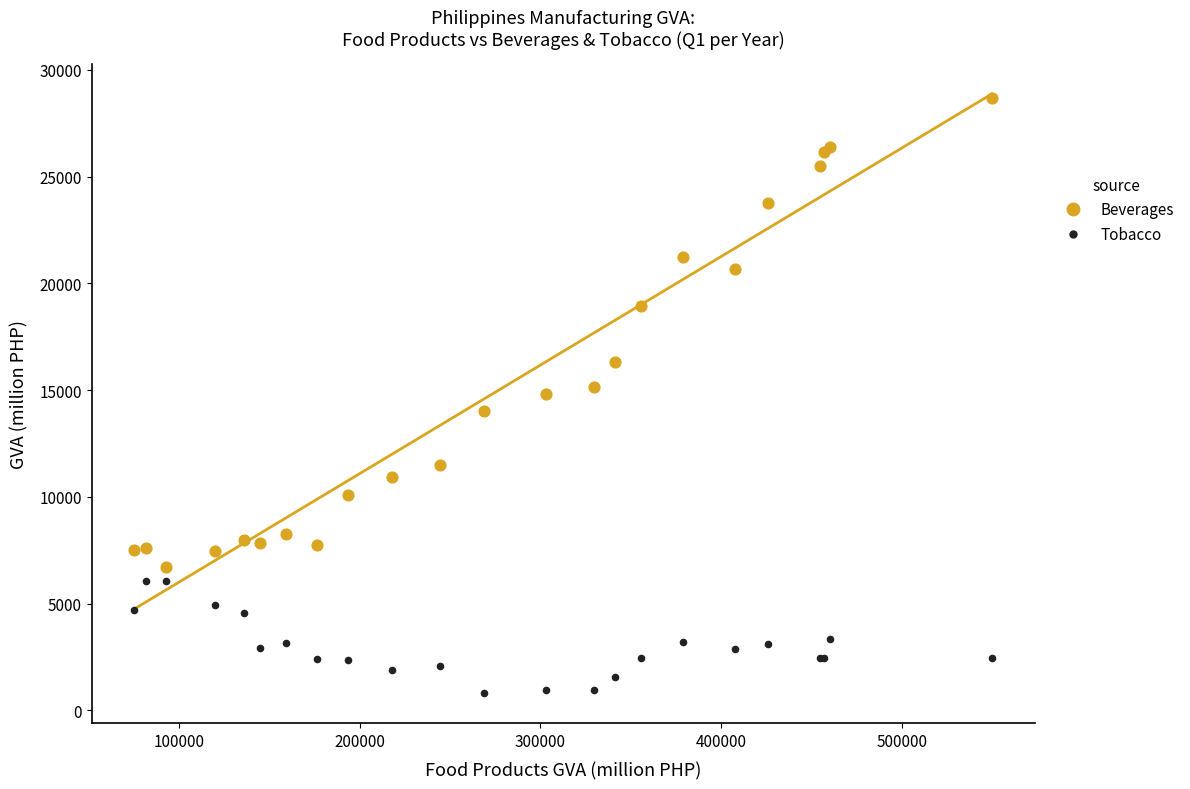

What are all the series names shown in the legend?

Beverages, Tobacco